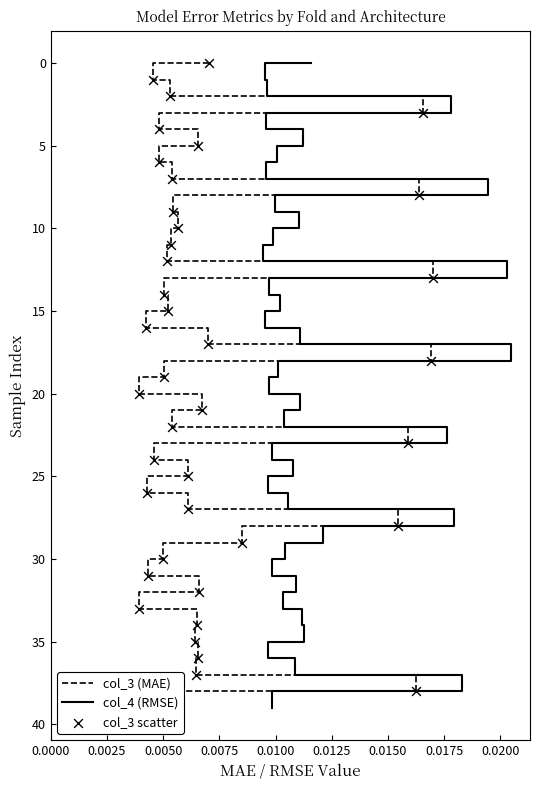

Which series has the largest Y range (max minus min)?

col_3 (MAE)